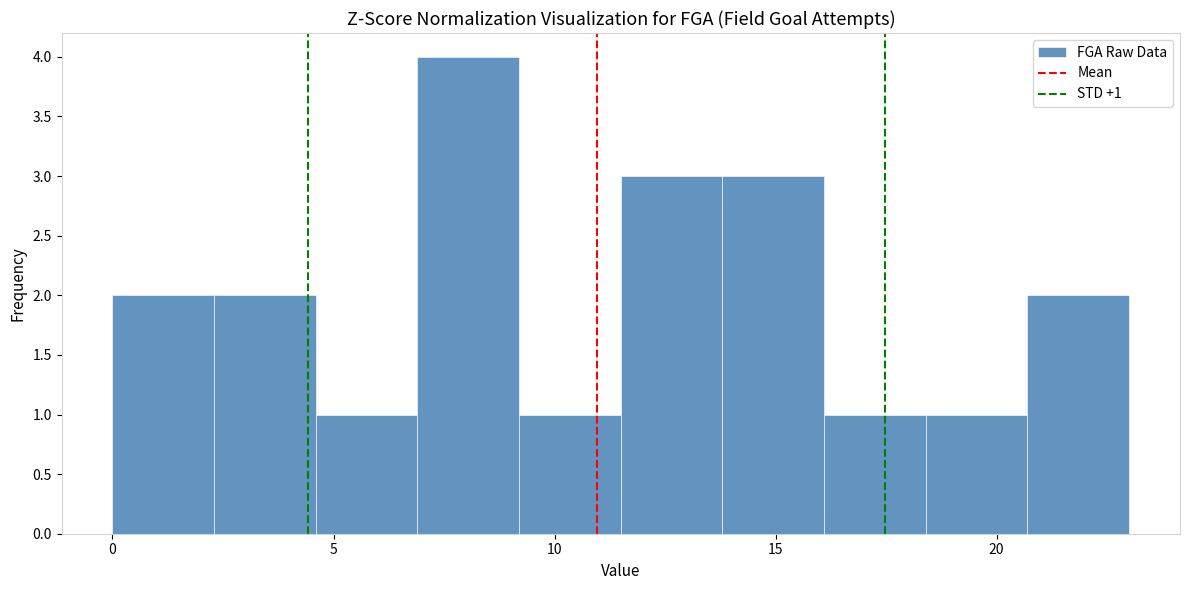

Over which range of the x-axis is the bar tallest?

6.9 to 9.2